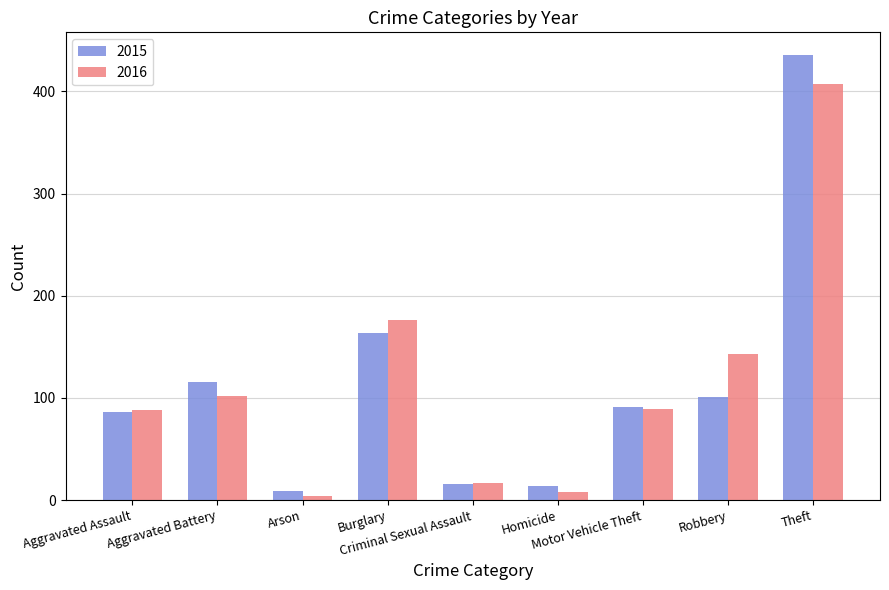

Rank the series by their maximum value, from highest to lowest.

2015, 2016